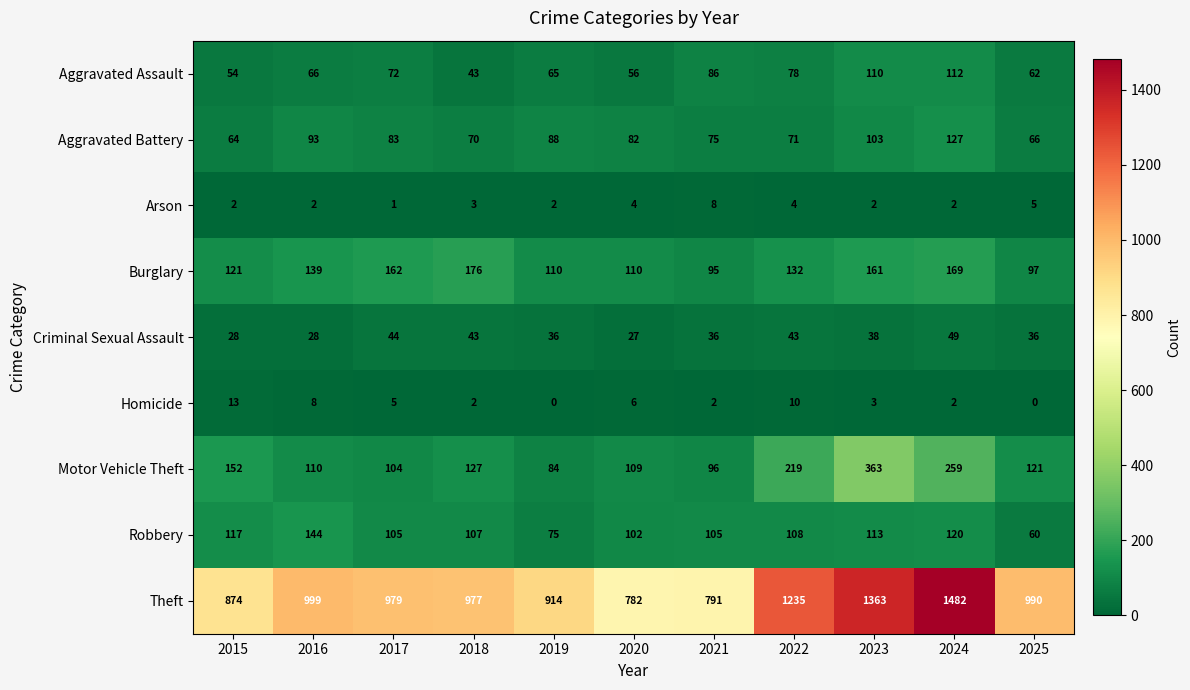

Is it true that Motor Vehicle Theft equals 259 at 2024?

True